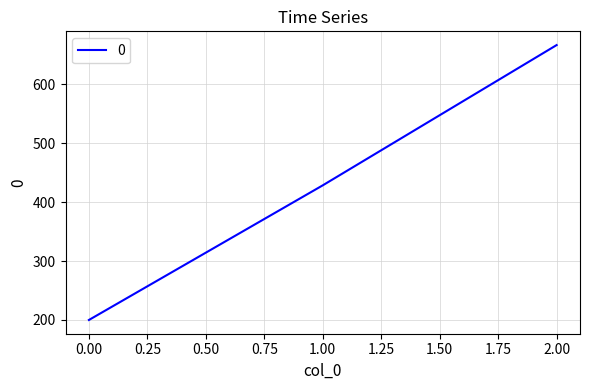

What is the ratio of the value at 0.00 to the value at 1.00?

0.5